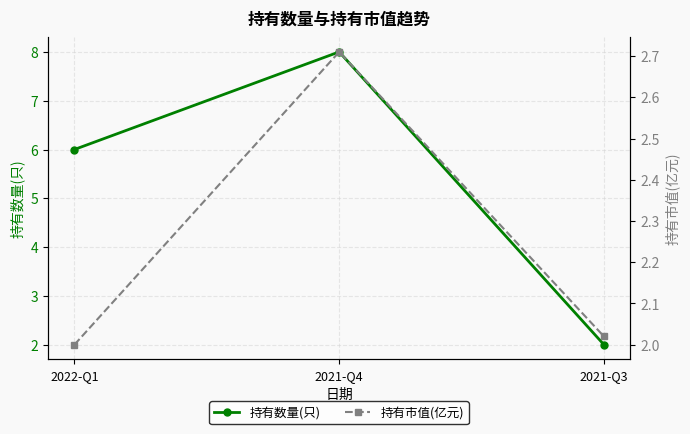

What is the label of the 2nd point from the right?

2021-Q4